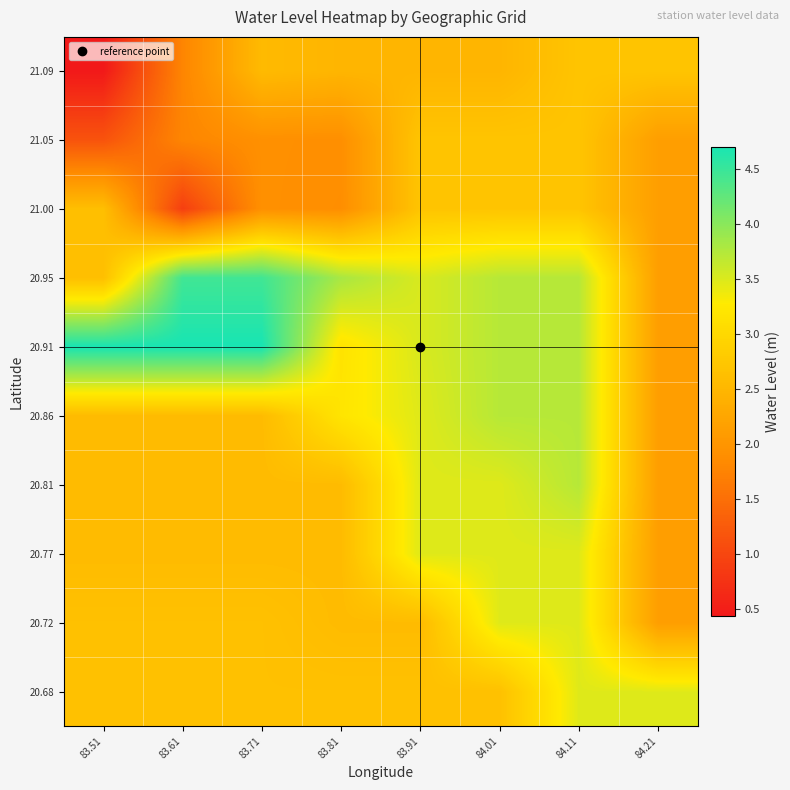

How many data points does each series have?

8